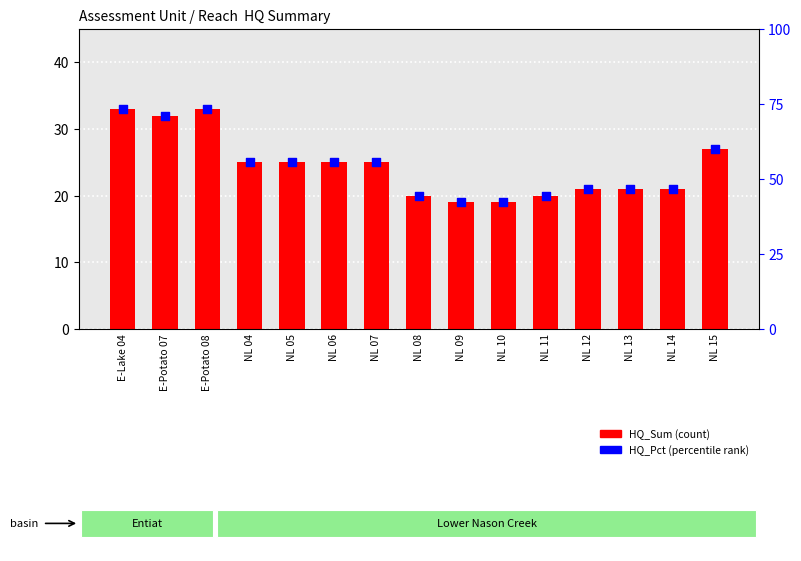

At which category is the sum across all series the highest?

E-Lake 04